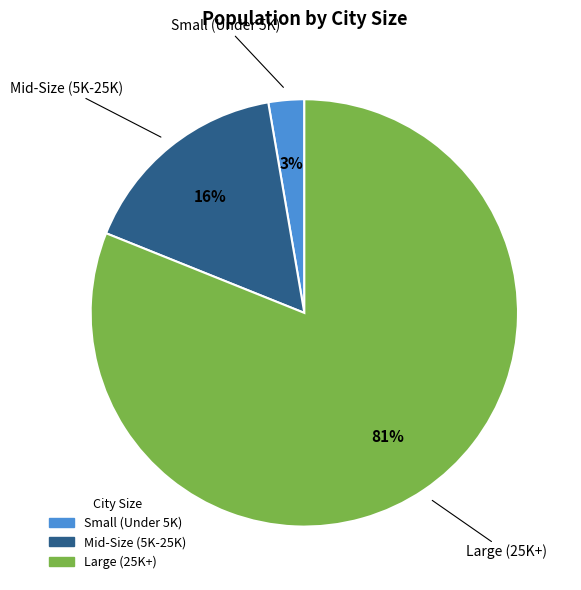

Do Mid-Size (5K-25K) and Large (25K+) together represent more than half of the pie?

Yes